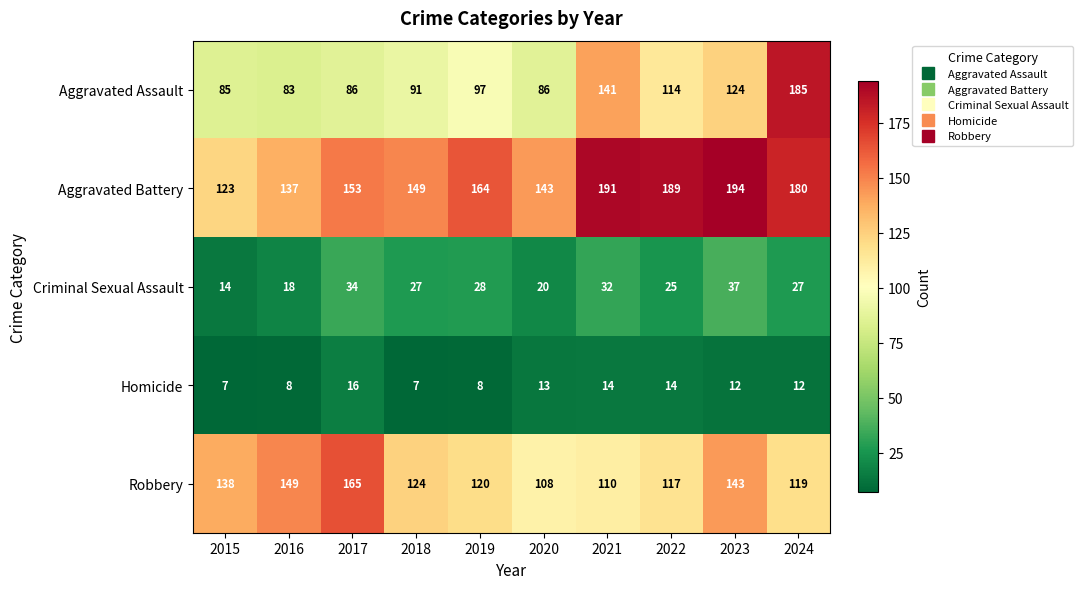

Is the value of Homicide at 2015 greater than the value of Criminal Sexual Assault at 2024?

No